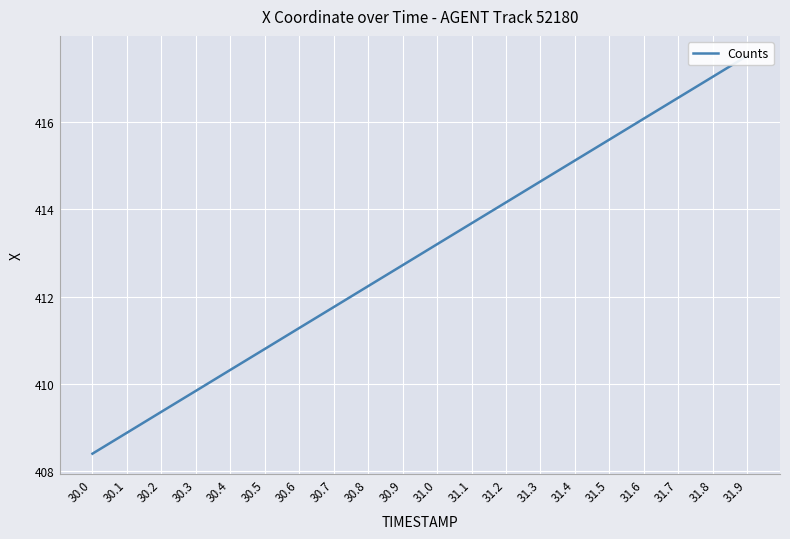

Reading left to right, transcribe all the data shown in this chart.

30.0=408.4	30.1=408.9	30.2=409.4	30.3=409.8	30.4=410.3	30.5=410.8	30.6=411.3	30.7=411.8	30.8=412.2	30.9=412.7	31.0=413.2	31.1=413.7	31.2=414.2	31.3=414.6	31.4=415.1	31.5=415.6	31.6=416.1	31.7=416.6	31.8=417.0	31.9=417.5